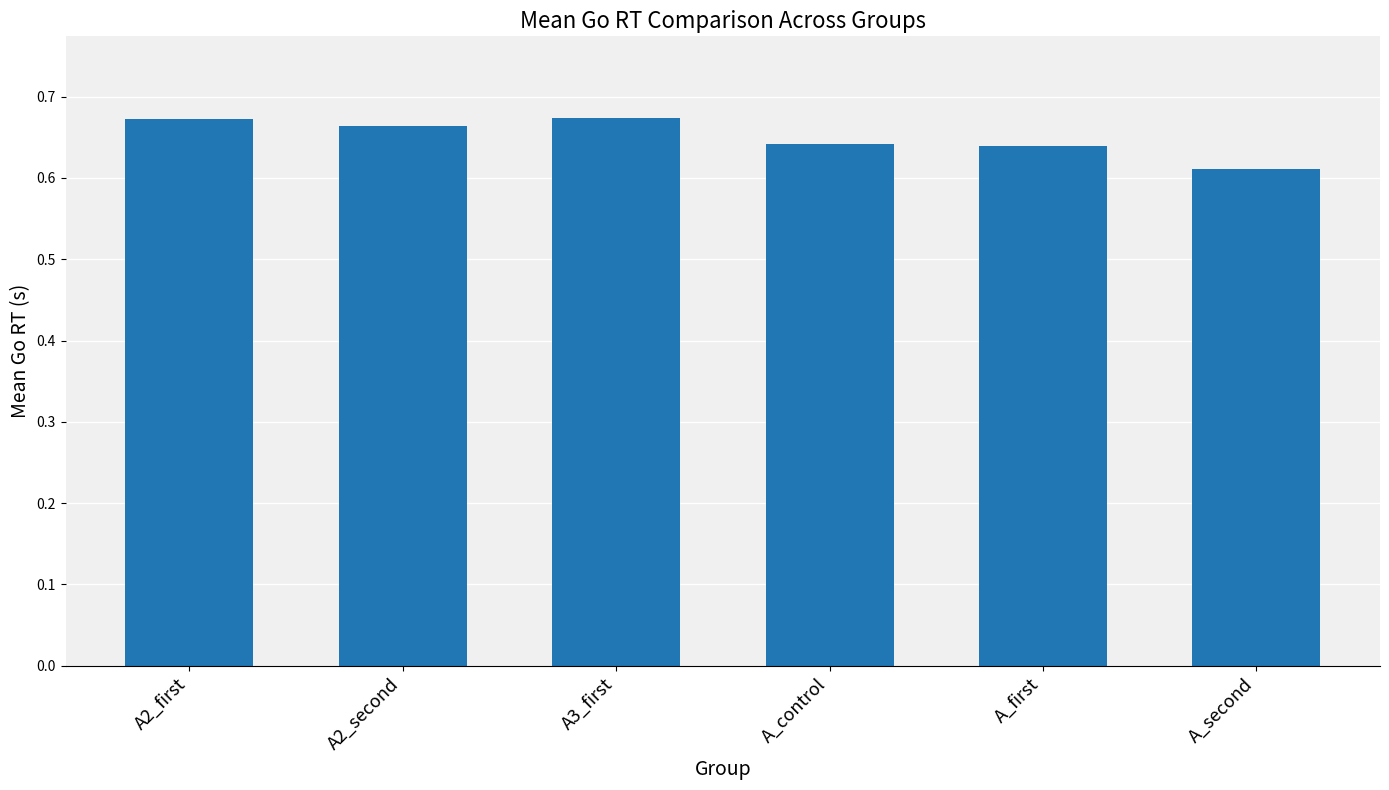

Are the bars horizontal?

No